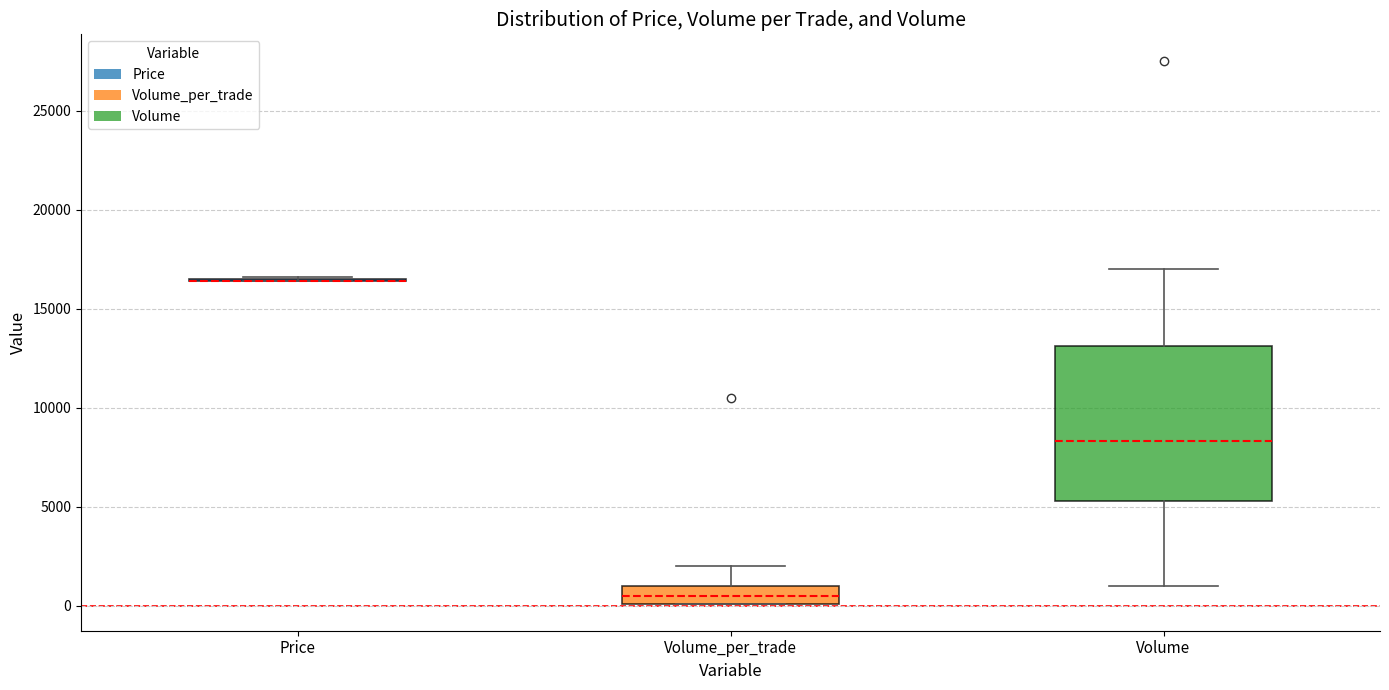

Which box is the tallest, from its lower edge to its upper edge?

Volume